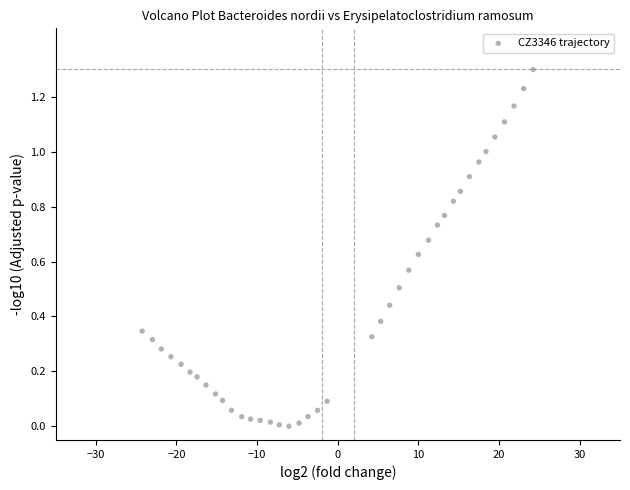

What is the range of Y values (max minus min)?

1.3